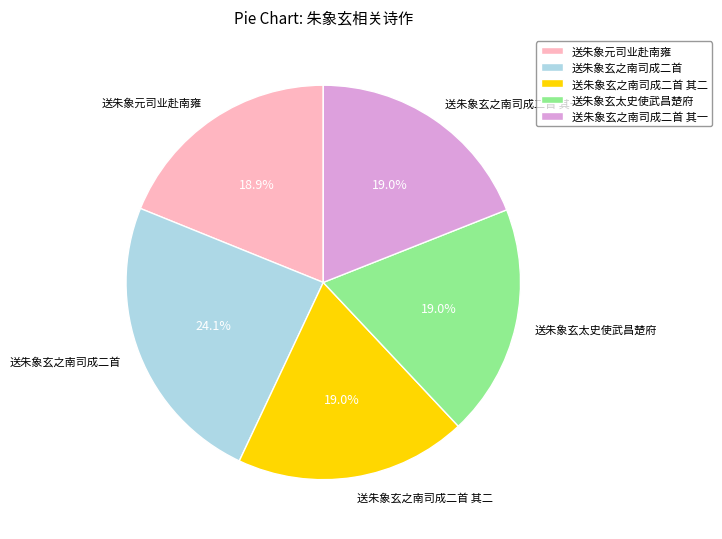

What is the ratio of the value at 送朱象玄之南司成二首 其一 to the value at 送朱象玄之南司成二首 其二?

1.0